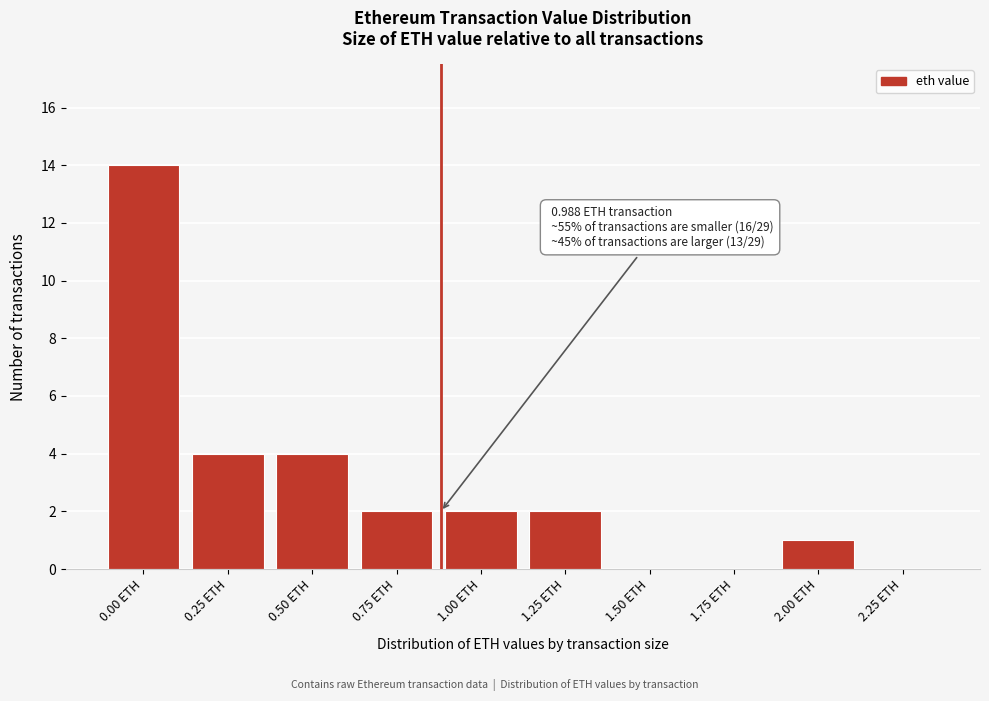

Reading left to right, transcribe all the data shown in this chart.

0.00 ETH=14	0.25 ETH=4	0.50 ETH=4	0.75 ETH=2	1.00 ETH=2	1.25 ETH=2	1.50 ETH=0	1.75 ETH=0	2.00 ETH=1	2.25 ETH=0